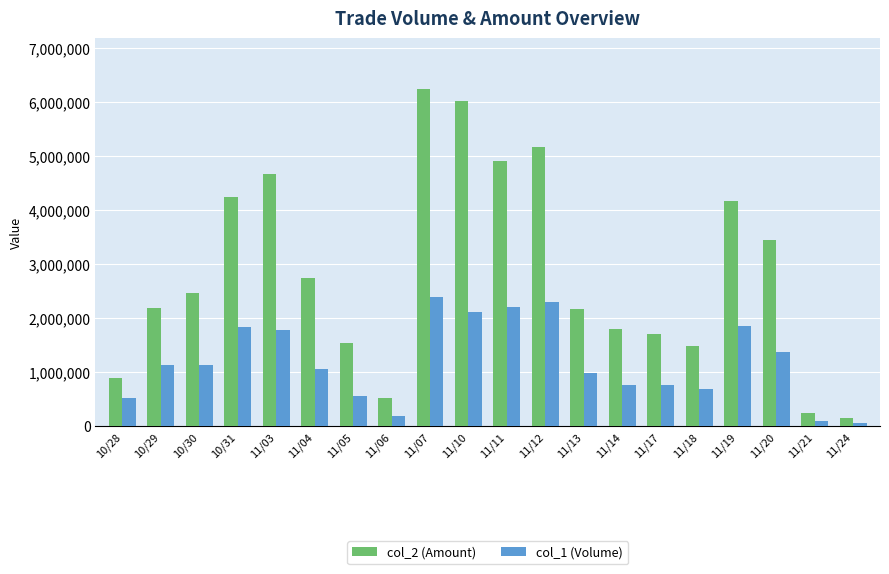

What is the maximum value shown in the chart?

6245370